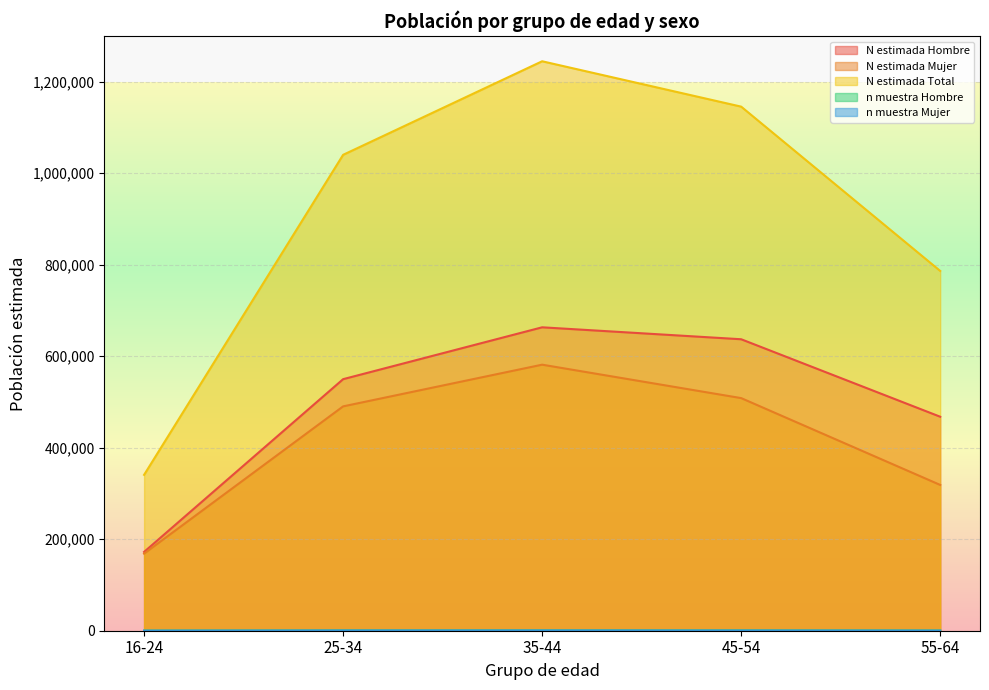

True or false: n muestra Hombre and N estimada Hombre intersect in this chart.

False